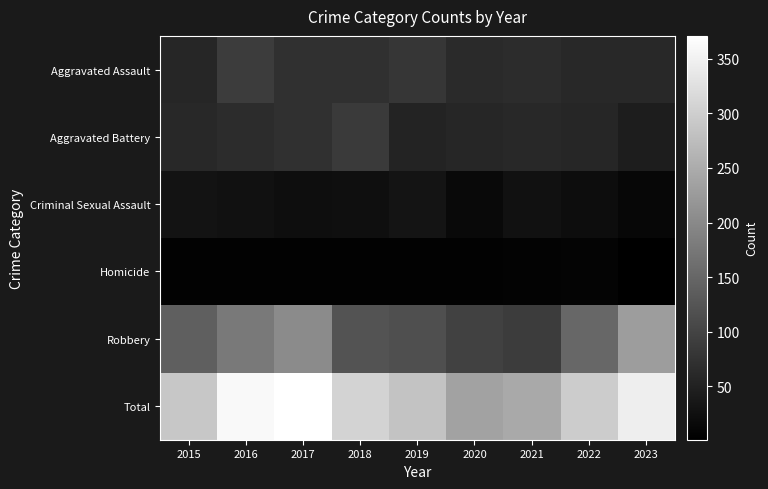

At how many categories does at least one series exceed 126?

9